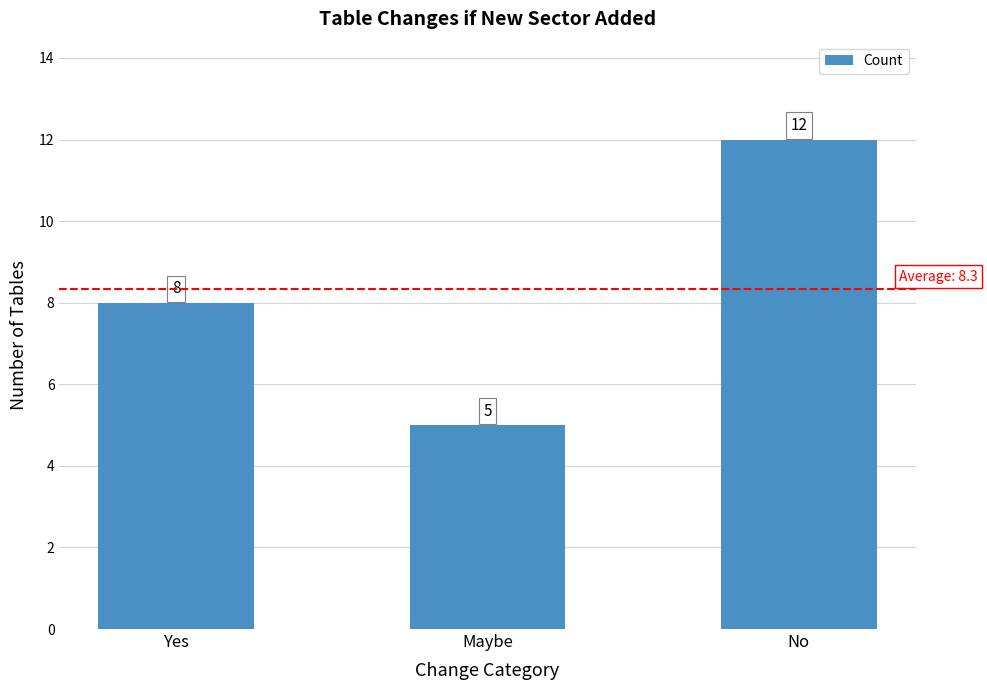

List the labels in order of value, smallest first.

Maybe, Yes, No